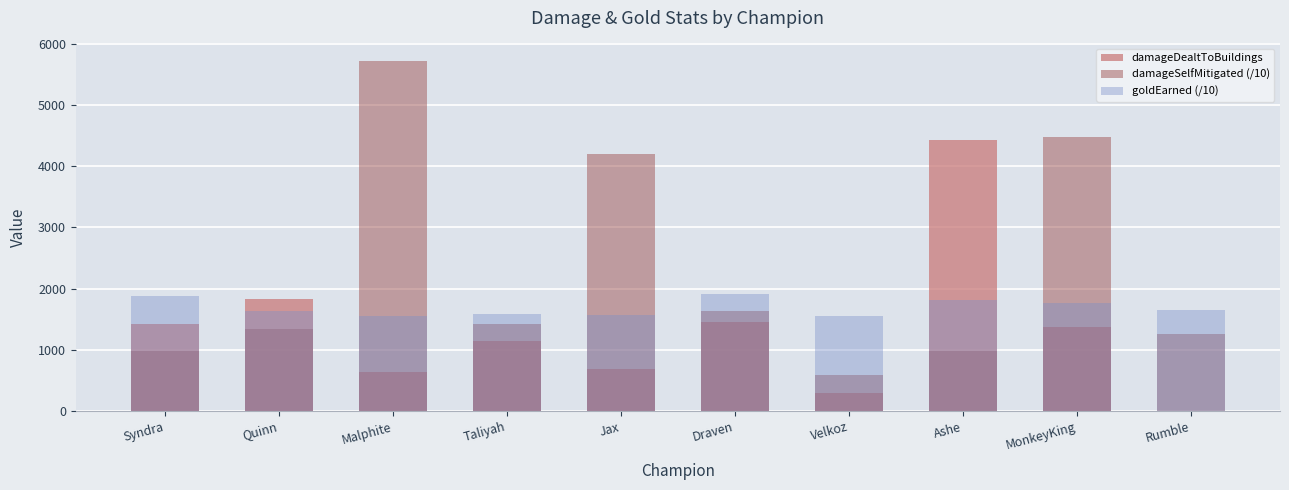

What is the label of the 3rd bar from the right?

Ashe